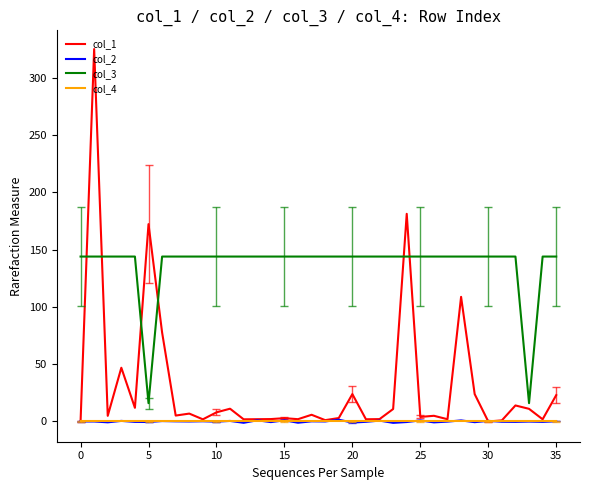

Which series has the widest spread of values?

col_1